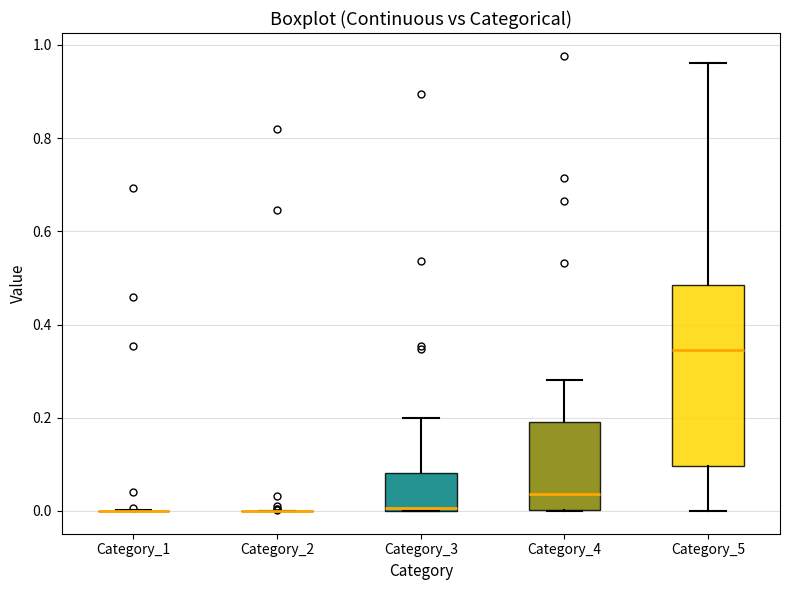

Reading left to right, transcribe this box plot: for each box, give where its median line is, the range the box spans, and where its two whiskers end, as read against the y-axis. The values are not printed on the chart, so give them approximately, as read against the axis.

Category_1: box collapsed to a line at 0.00, whiskers 0.00 to 0.00
Category_2: box collapsed to a line at 0.00, whiskers 0.00 to 0.00
Category_3: median 0.00, box 0.00 to 0.08, whiskers 0.00 to 0.20
Category_4: median 0.04, box 0.00 to 0.18, whiskers 0.00 to 0.28
Category_5: median 0.34, box 0.10 to 0.48, whiskers 0.00 to 0.96